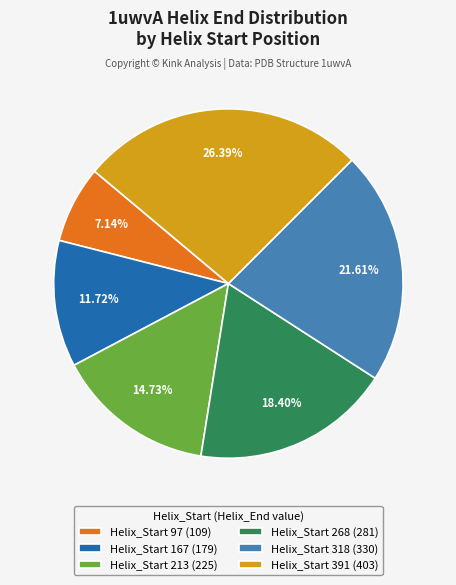

Does any single category account for the majority?

No